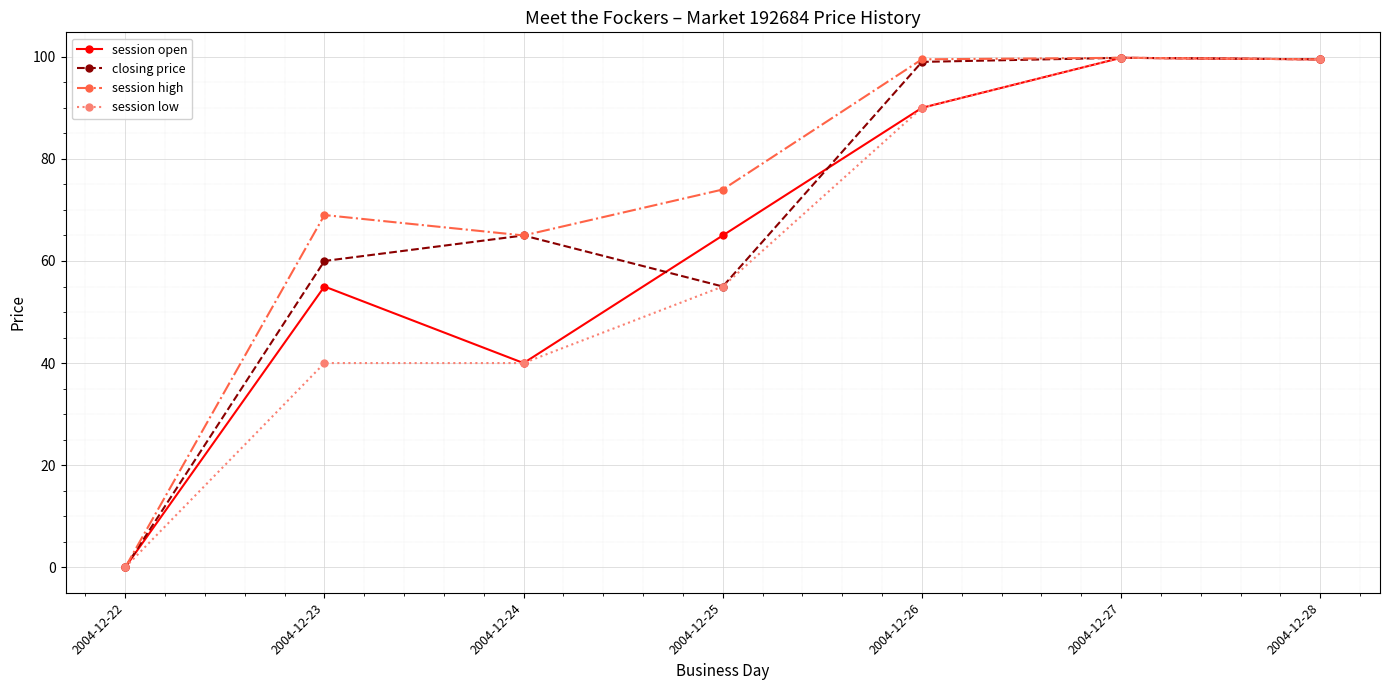

How many values in the session open series are below 65?

3